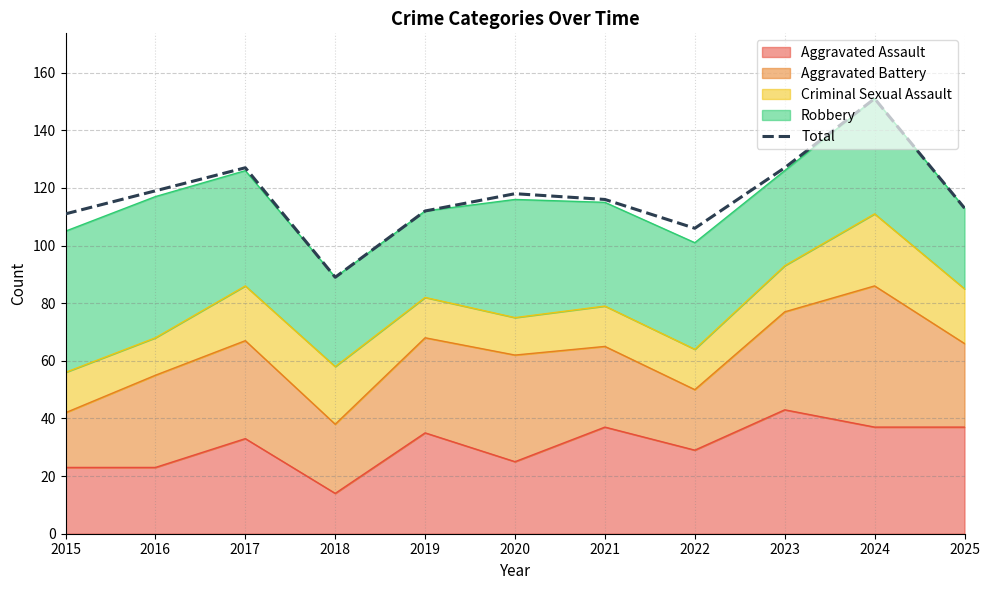

Count the number of values greater than 116.

5